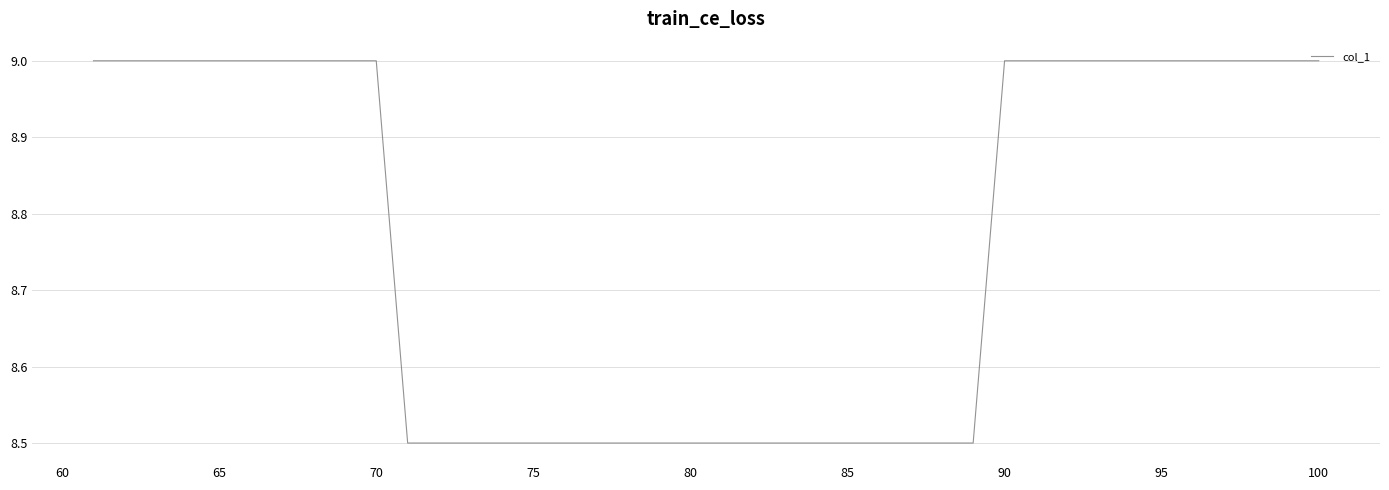

What is the greatest value displayed?

9.0